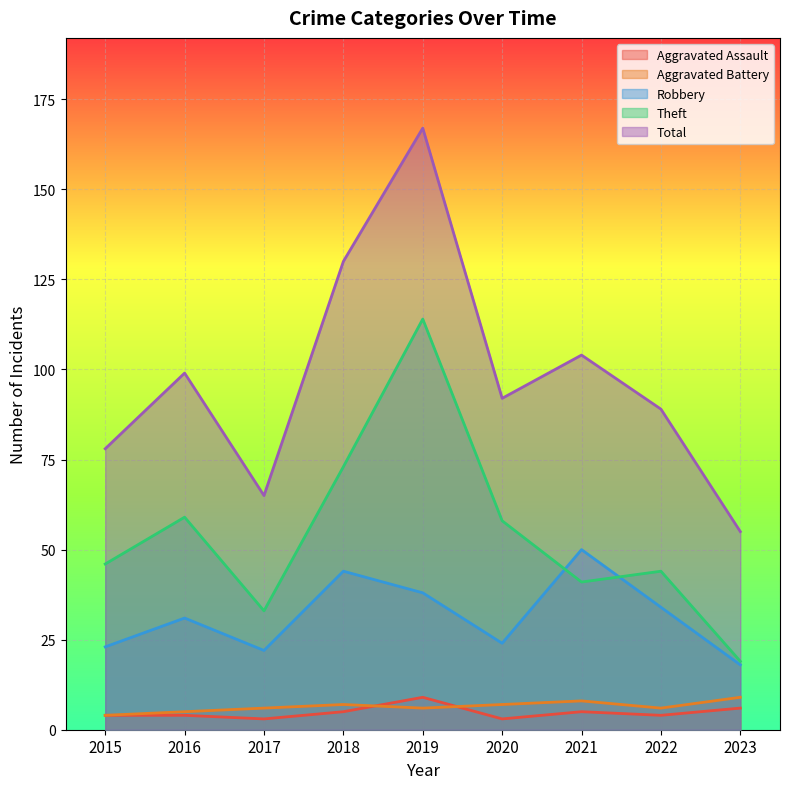

What is the difference between the highest and lowest values at 2020?

89